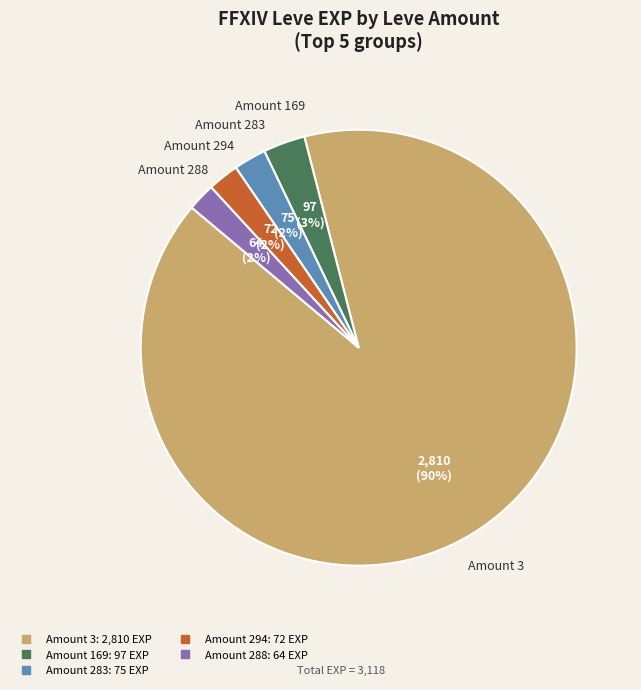

Is there a majority slice in this chart?

Yes